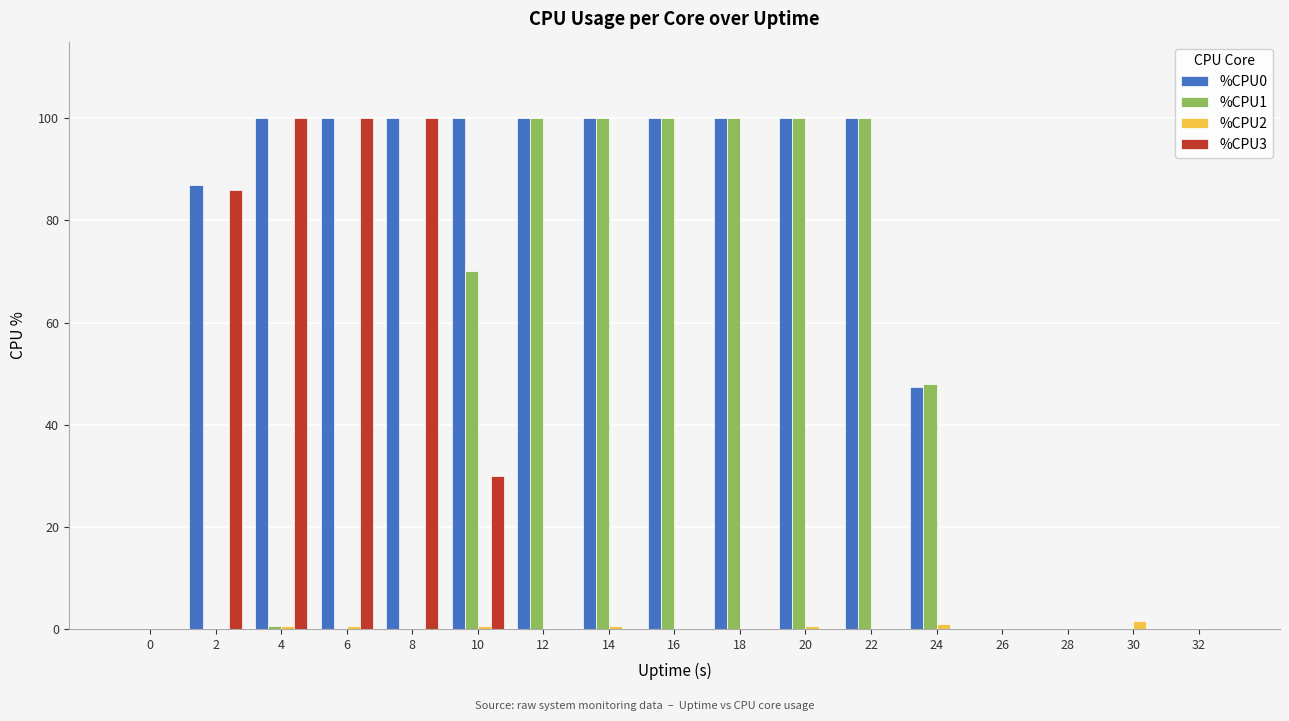

Between 2 and 12, which series saw the biggest shift?

%CPU1